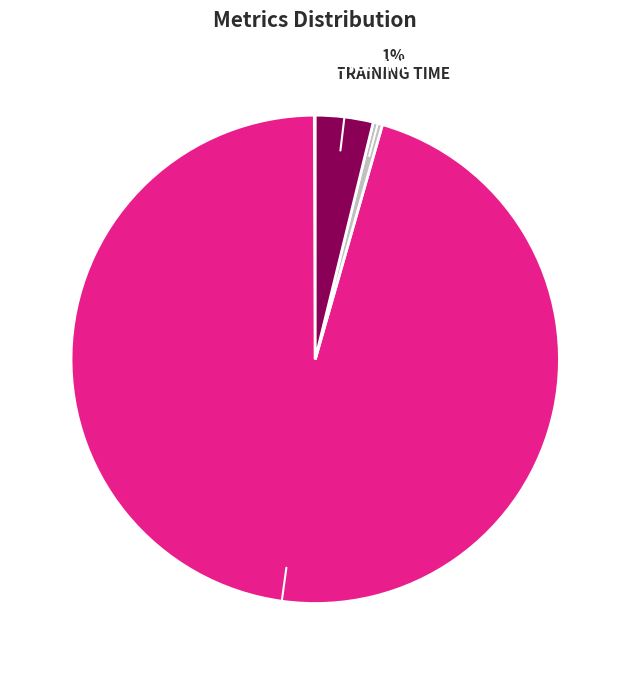

To the nearest percent, what is the difference between the largest and smallest slice percentages?

95%